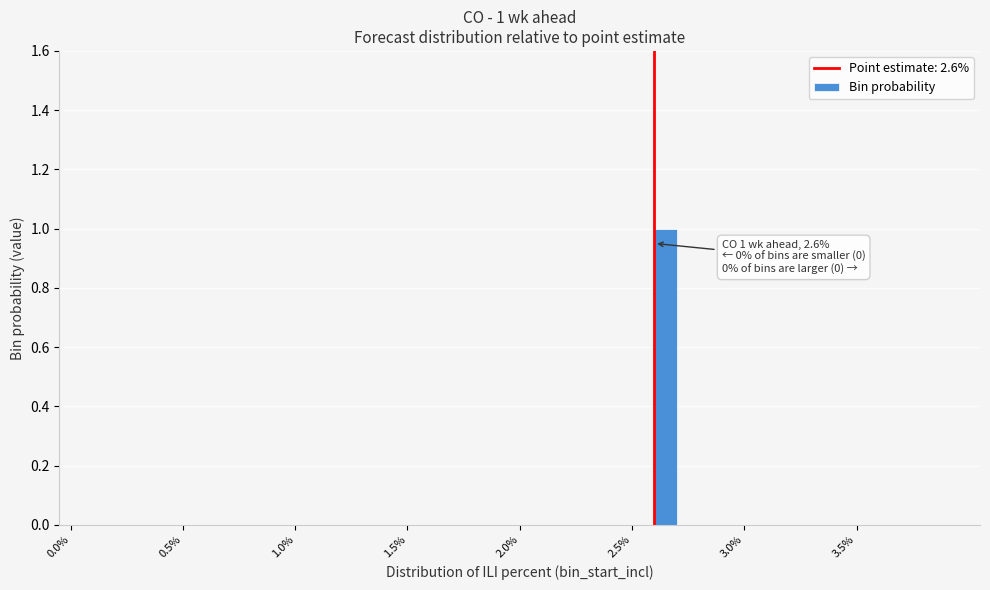

Around what value on the x-axis is the tallest bar? Give the approximate position of its centre, as read against the axis.

2.65